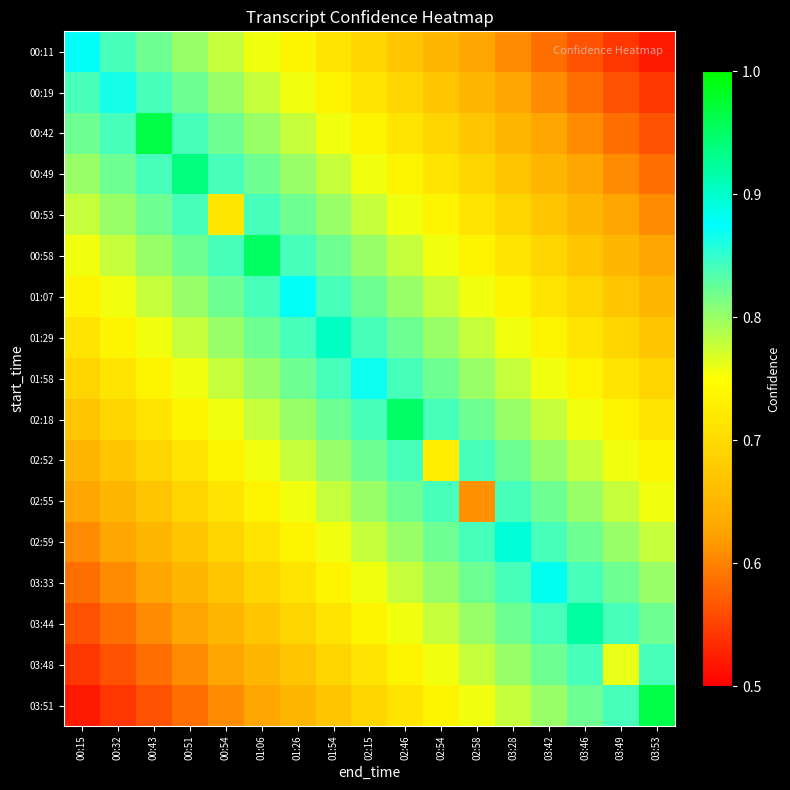

Which series has the widest spread of values?

03:51